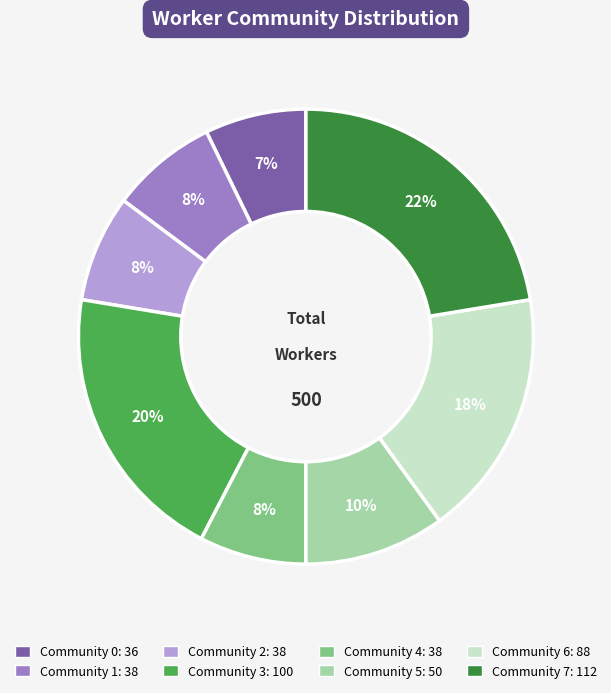

Between Community 5 and Community 4, which is larger?

Community 5